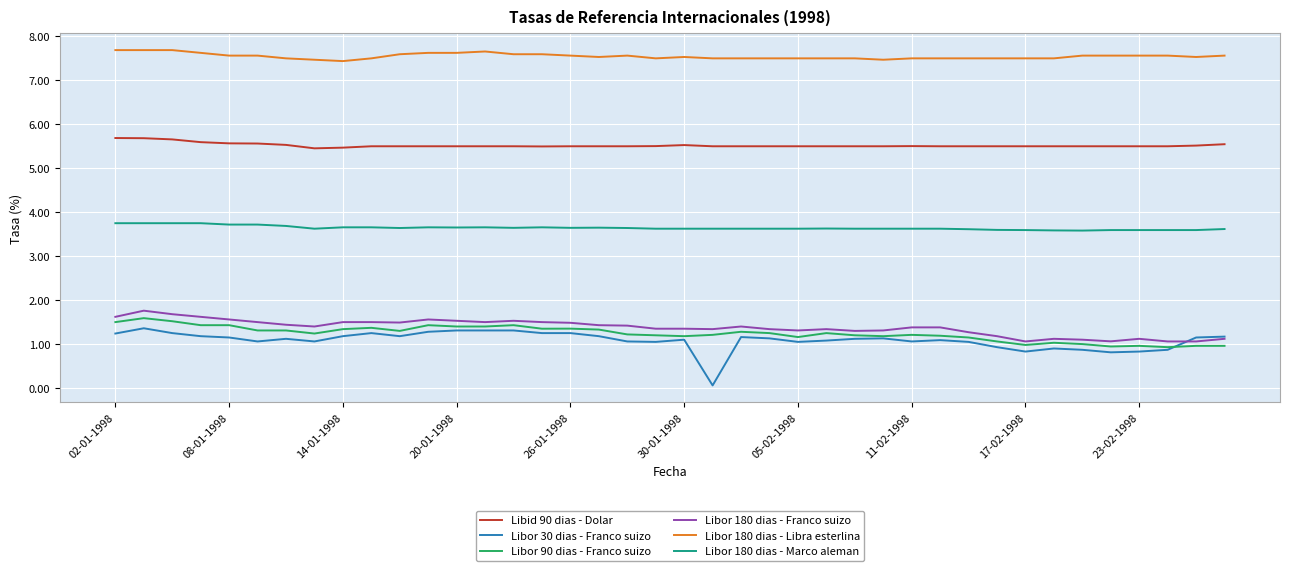

True or false: Libid 90 dias - Dolar and Libor 180 dias - Libra esterlina intersect in this chart.

False